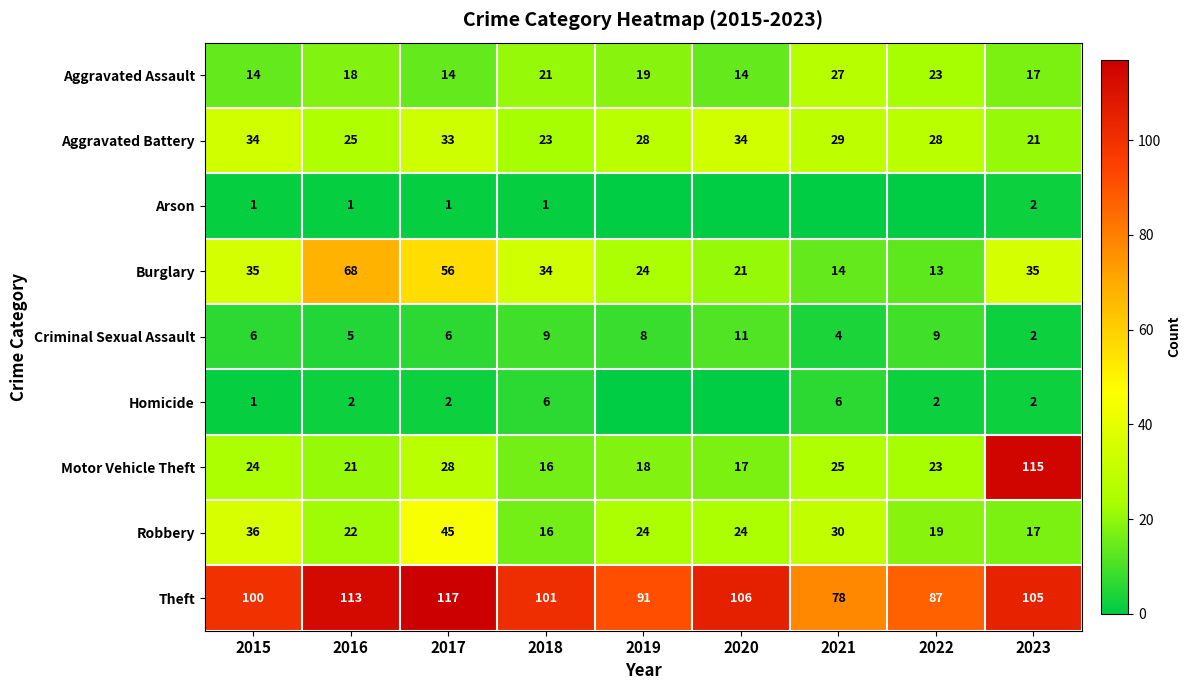

What is the total value across all series at 2023?

316